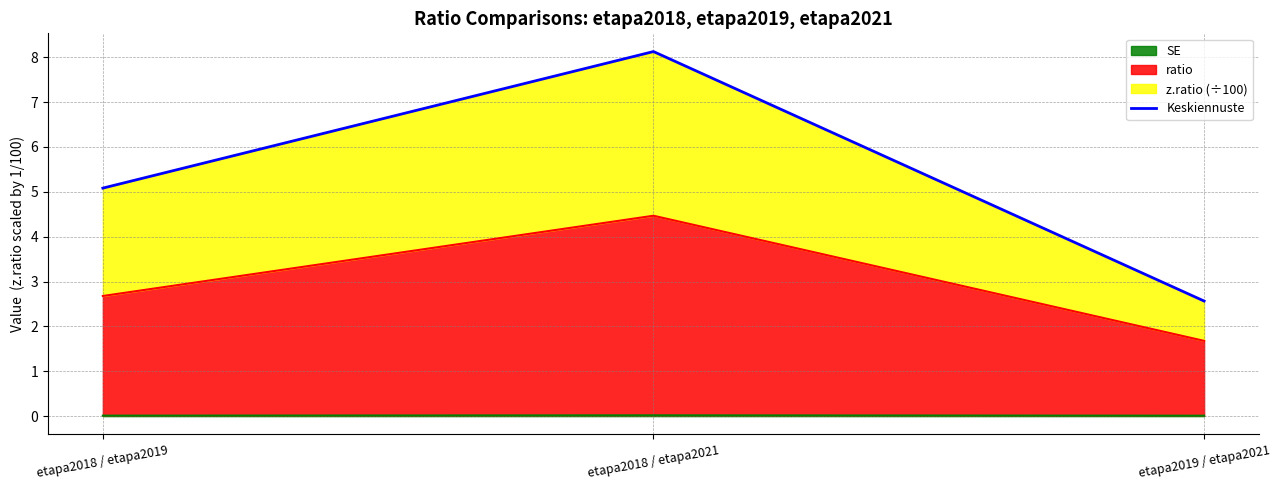

What is the approximate value at etapa2018 / etapa2019?

5.1